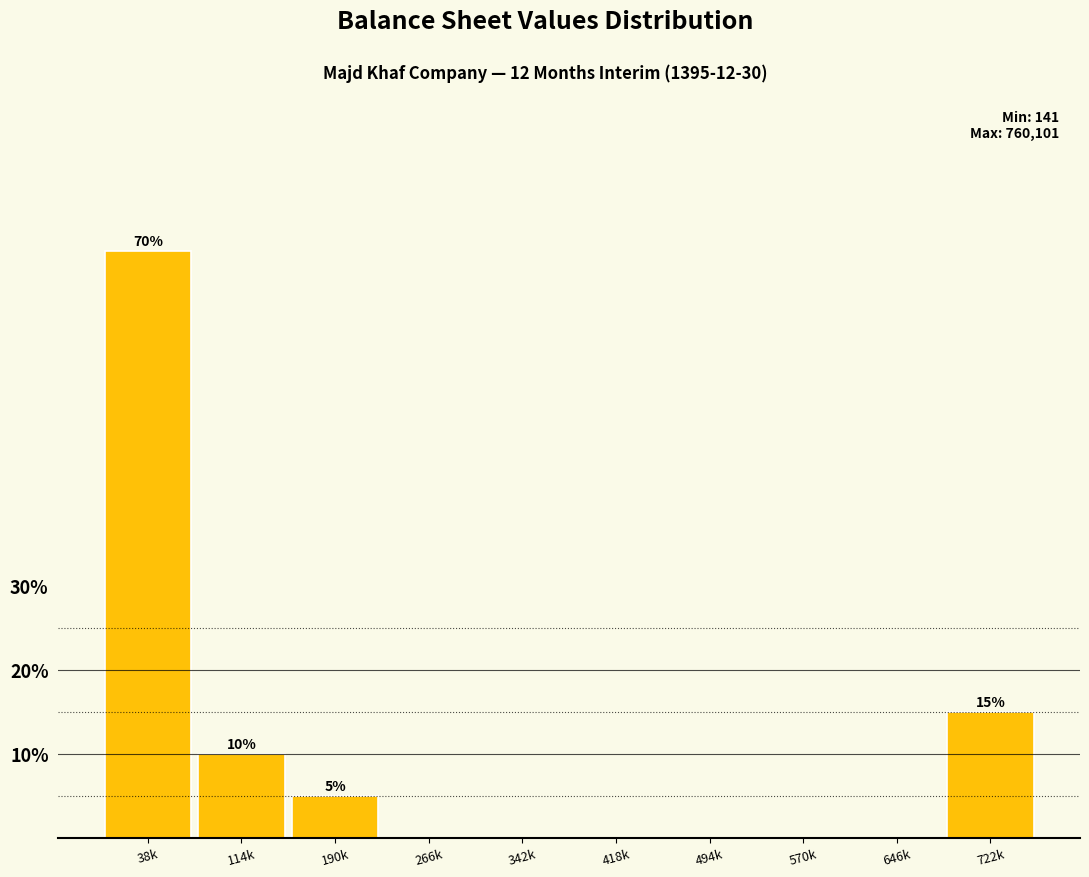

Reading right to left, transcribe all the data shown in this chart.

722k=15	646k=0	570k=0	494k=0	418k=0	342k=0	266k=0	190k=5	114k=10	38k=70